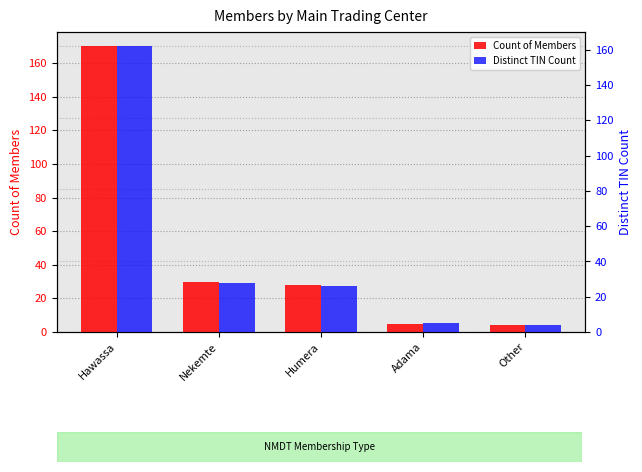

List the series in order of their peak value, lowest first.

Distinct TIN Count, Count of Members